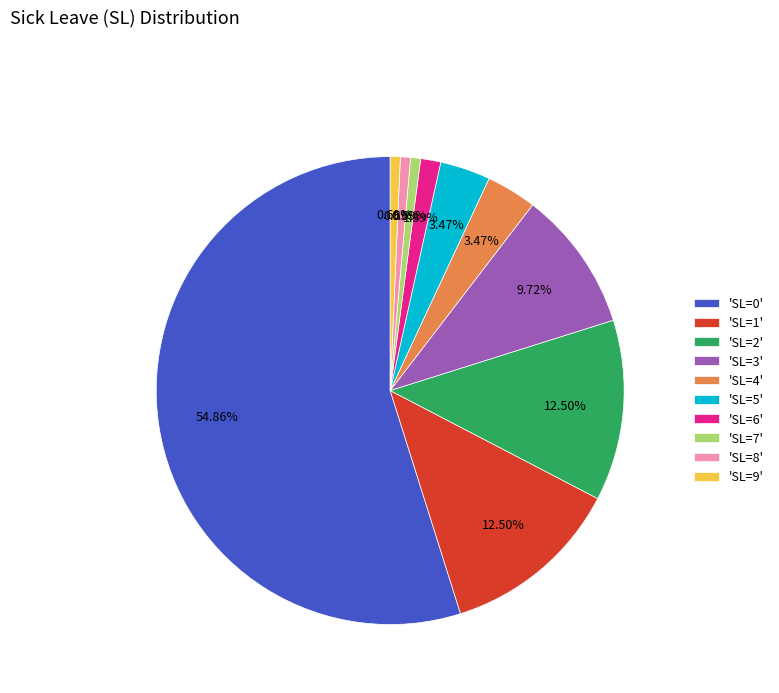

How many slices are in this pie chart?

10